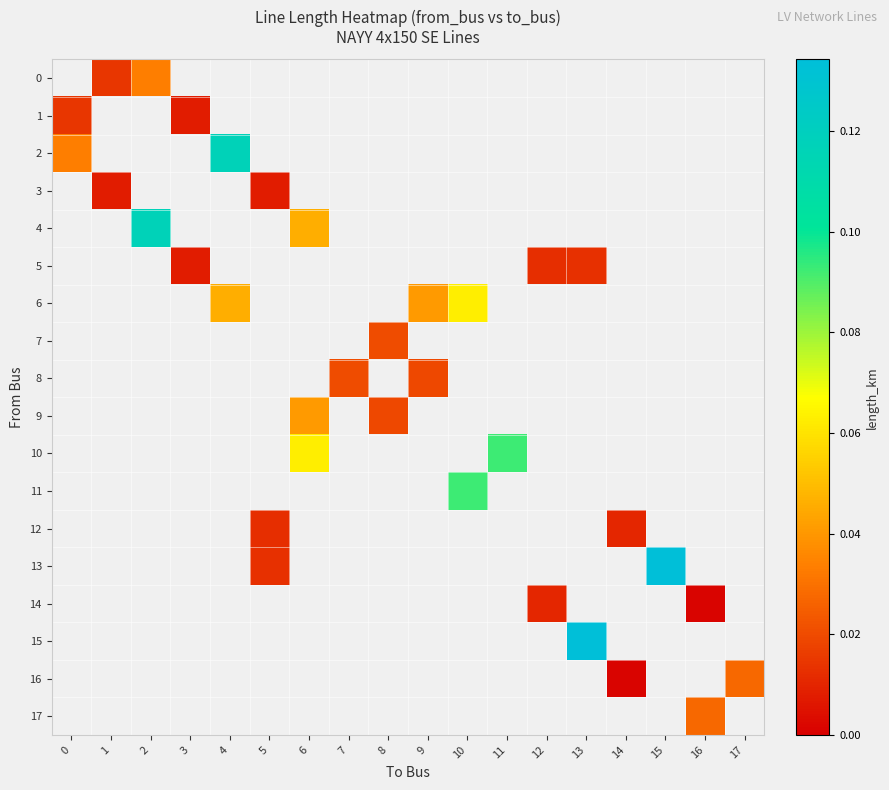

Between 3 and 13, which series saw the biggest shift?

5